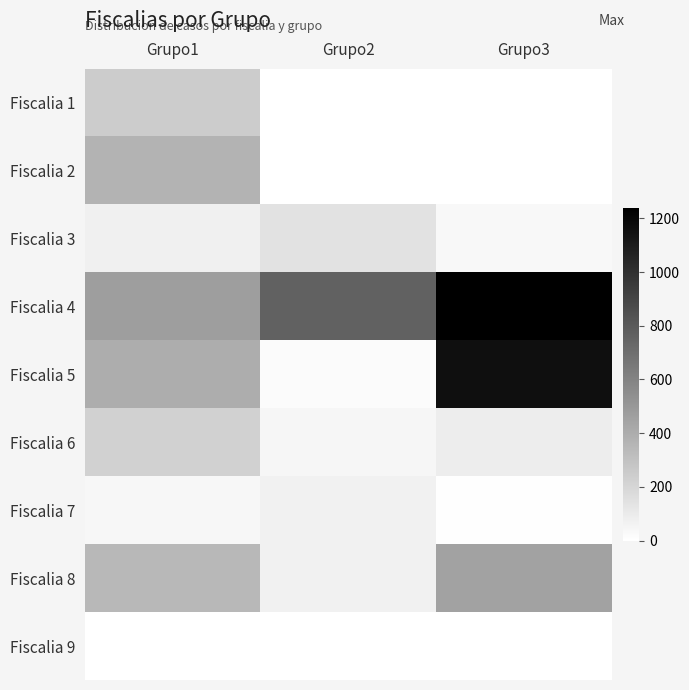

At how many categories does at least one series exceed 167?

3